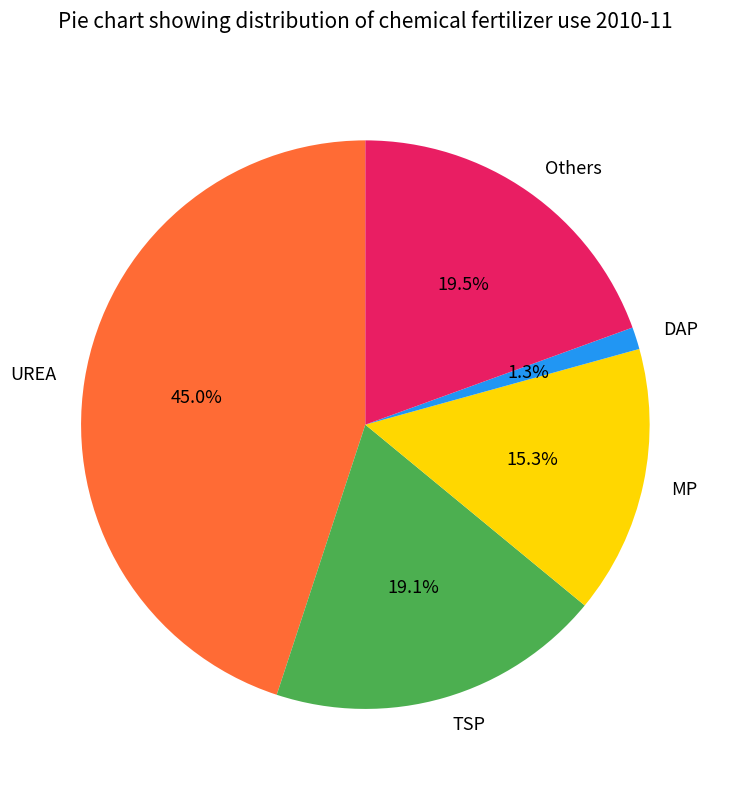

To the nearest percent, what is the average slice percentage?

20%